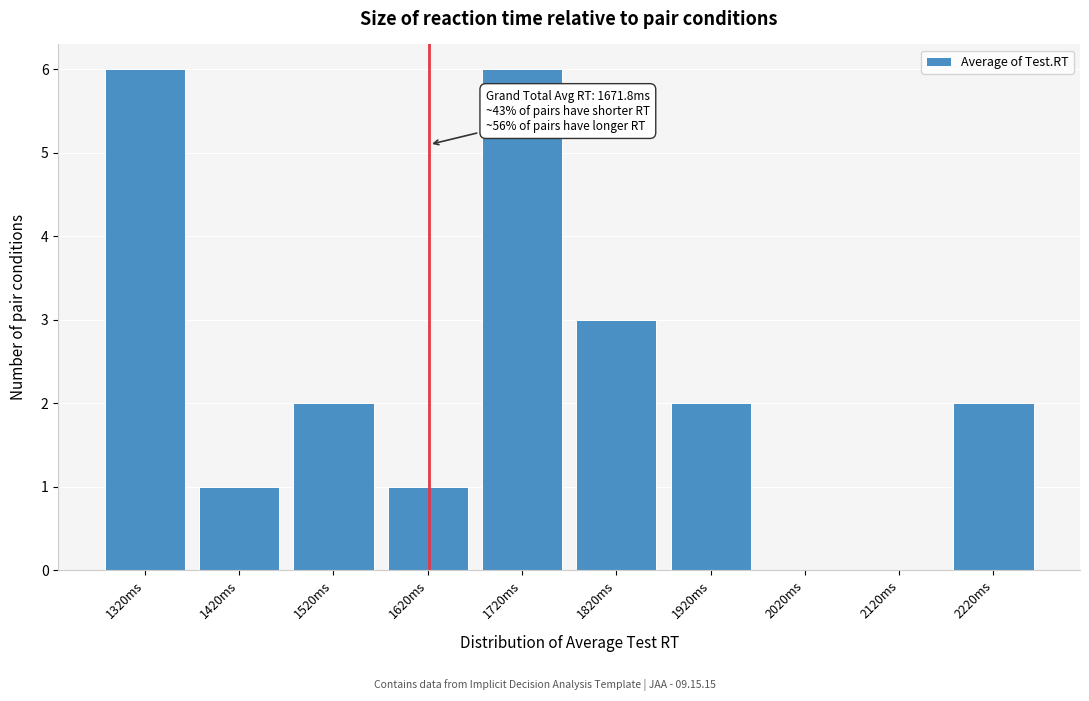

Reading left to right, transcribe all the data shown in this chart.

1320ms=6	1420ms=1	1520ms=2	1620ms=1	1720ms=6	1820ms=3	1920ms=2	2020ms=0	2120ms=0	2220ms=2